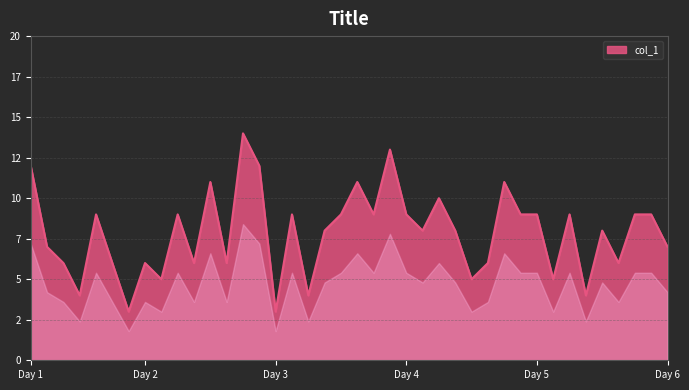

List the labels in order of value, largest first.

14, 23, 1, 15, 12, 21, 30, 26, 5, 10, 17, 20, 22, 24, 31, 32, 34, 38, 39, 19, 25, 27, 36, 2, 40, 3, 6, 8, 11, 13, 29, 37, 9, 28, 33, 4, 18, 35, 7, 16